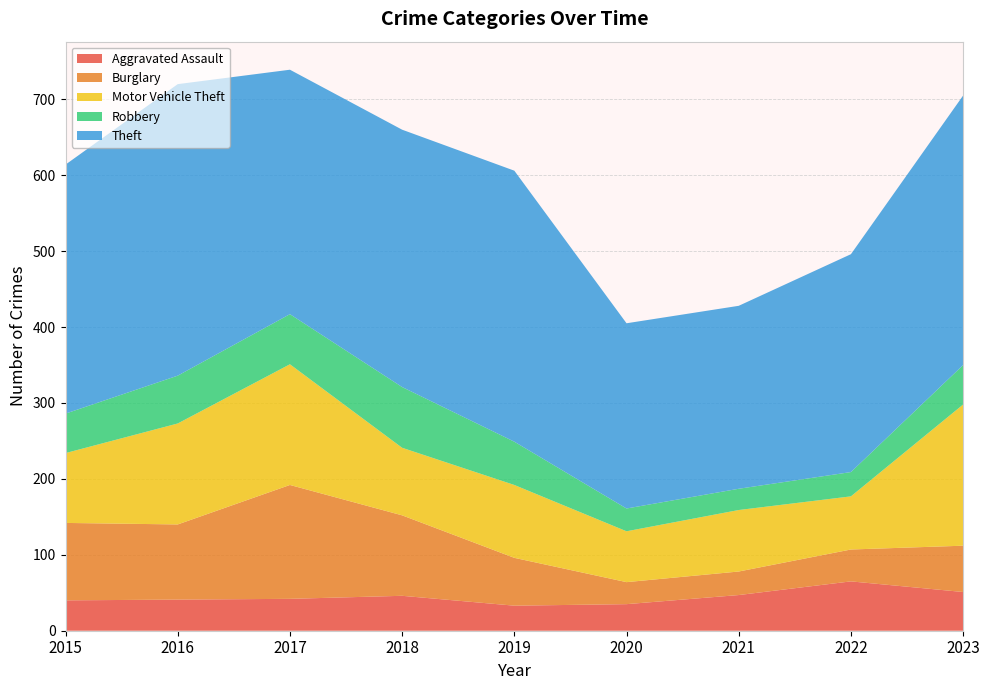

Reading left to right, transcribe all the data shown in this chart.

Aggravated Assault: 40	41	42	46	33	35	47	65	51
Burglary: 102	99	150	106	63	29	31	42	61
Motor Vehicle Theft: 92	133	159	89	96	67	81	70	186
Robbery: 52	63	66	80	57	30	28	32	52
Theft: 328	384	322	339	357	244	241	287	355